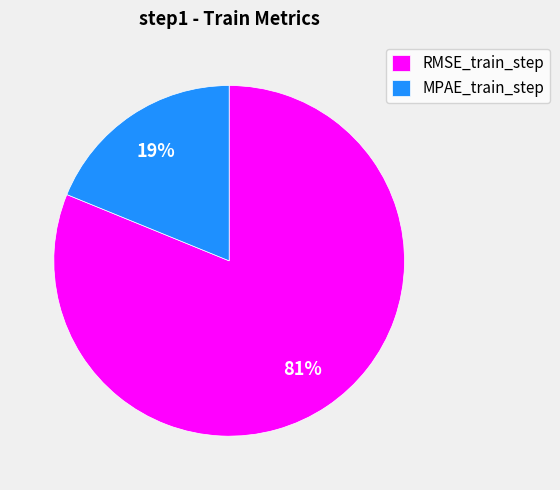

What is the smallest slice in the pie chart?

MPAE_train_step